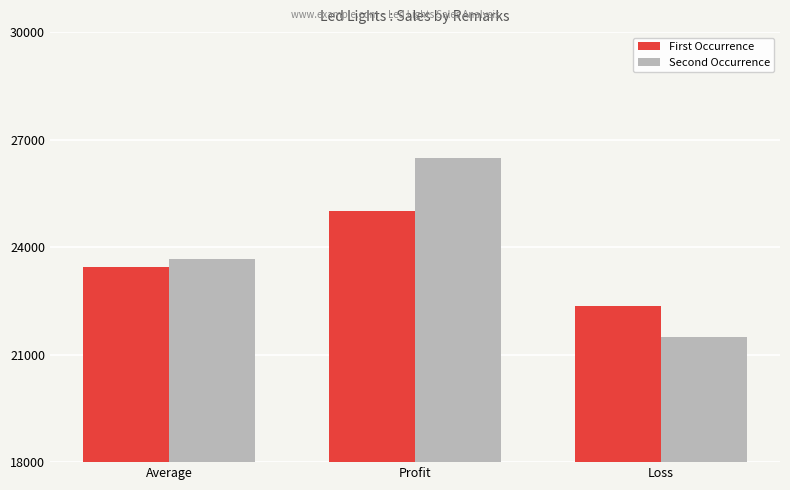

Is it true that First Occurrence equals 22350 at Loss?

True